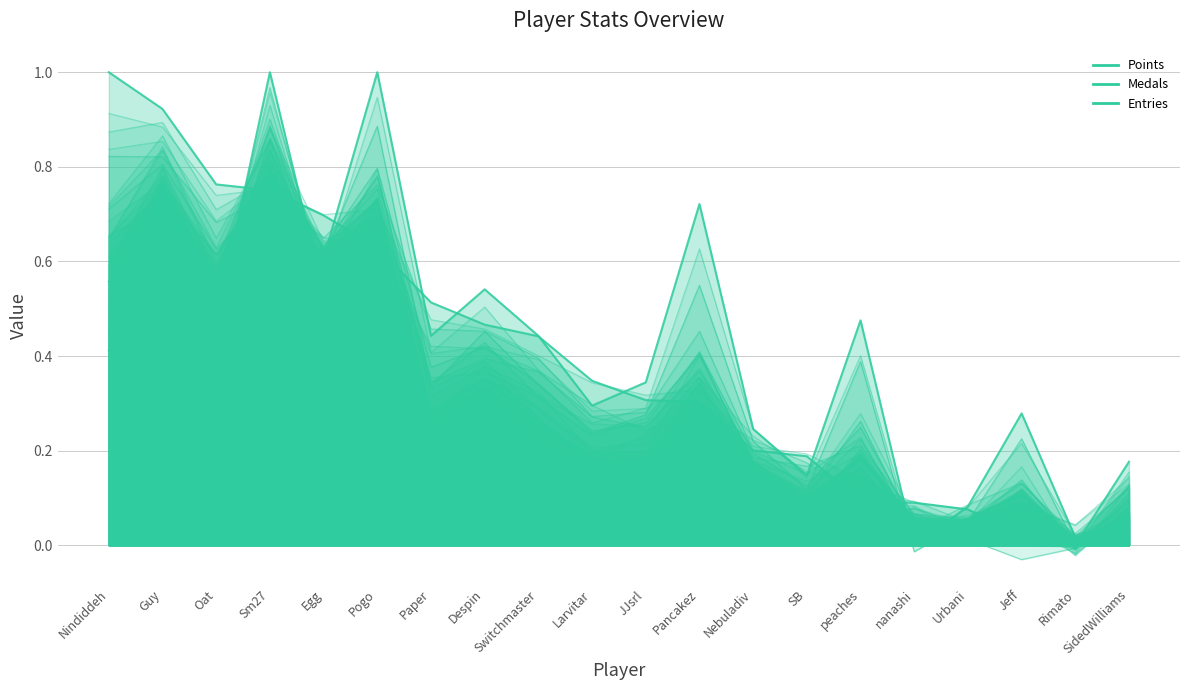

What is the difference between the Entries values at Guy and SidedWilliams?

0.6